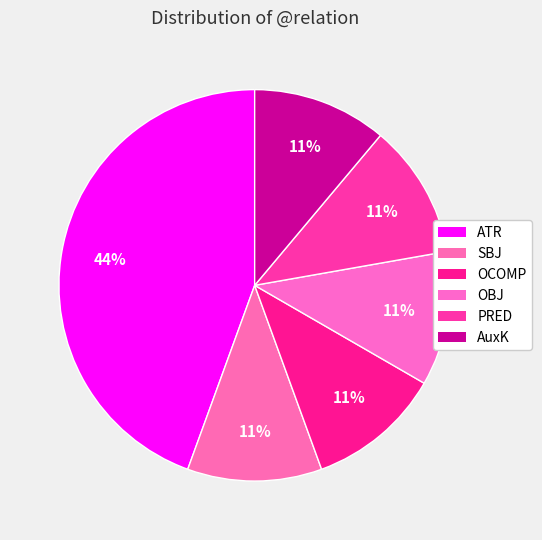

True or false: SBJ accounts for 11% of the total.

True